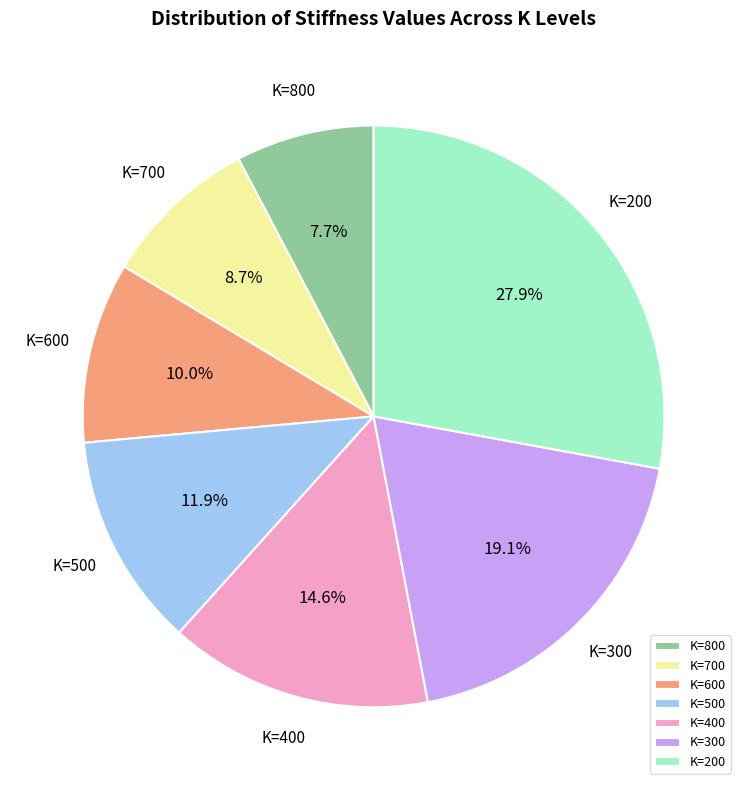

Rank the categories by value from lowest to highest.

K=800, K=700, K=600, K=500, K=400, K=300, K=200